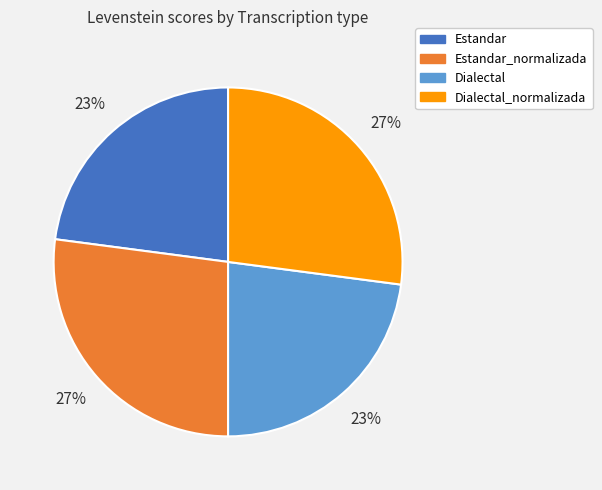

The Estandar_normalizada slice represents 27% of the pie. True or false?

True